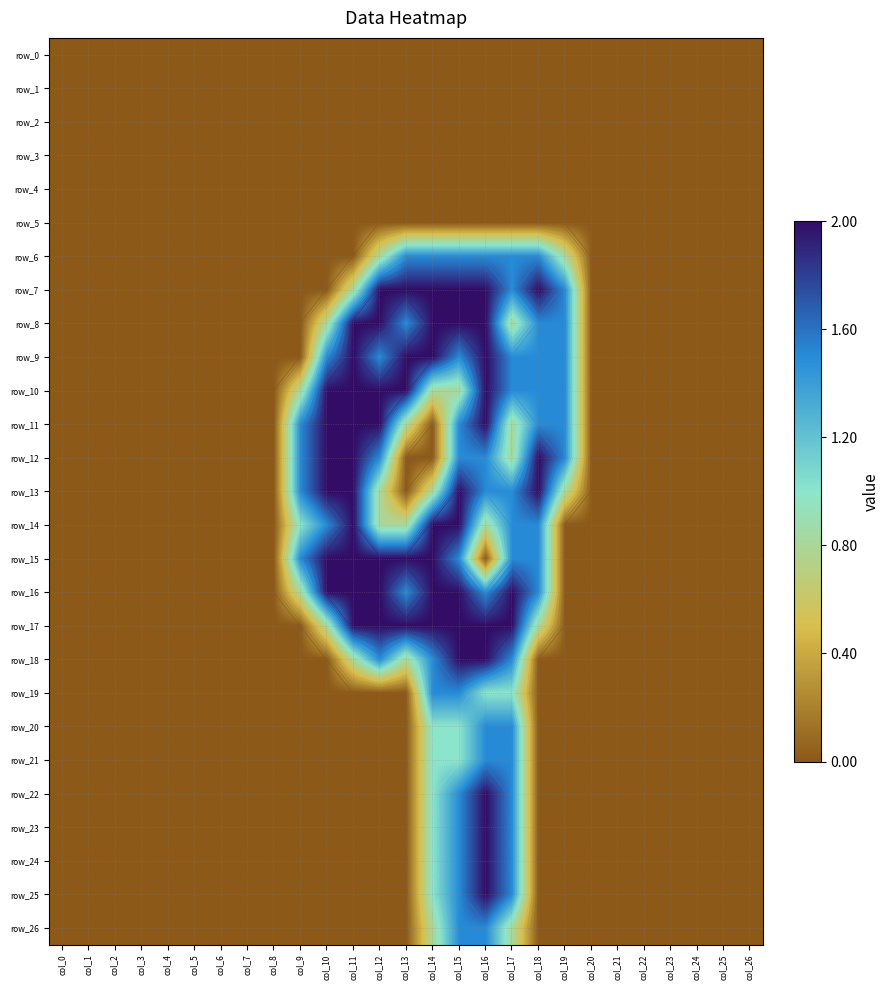

Between col_11 and col_17, which series saw the biggest shift?

row_6